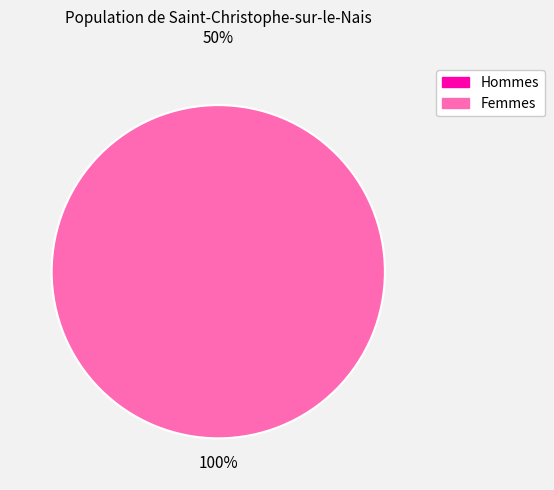

What is the total percentage of 1452107294 and 1445014394?

100.0%